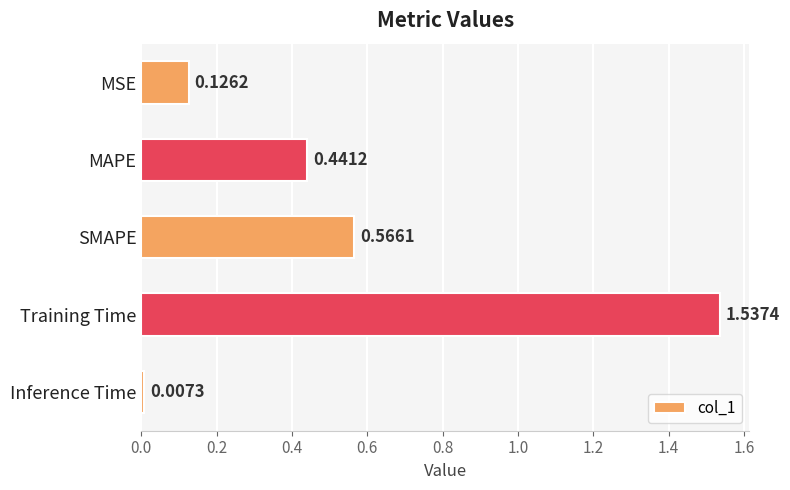

What is the difference between the values at MSE and MAPE?

0.3